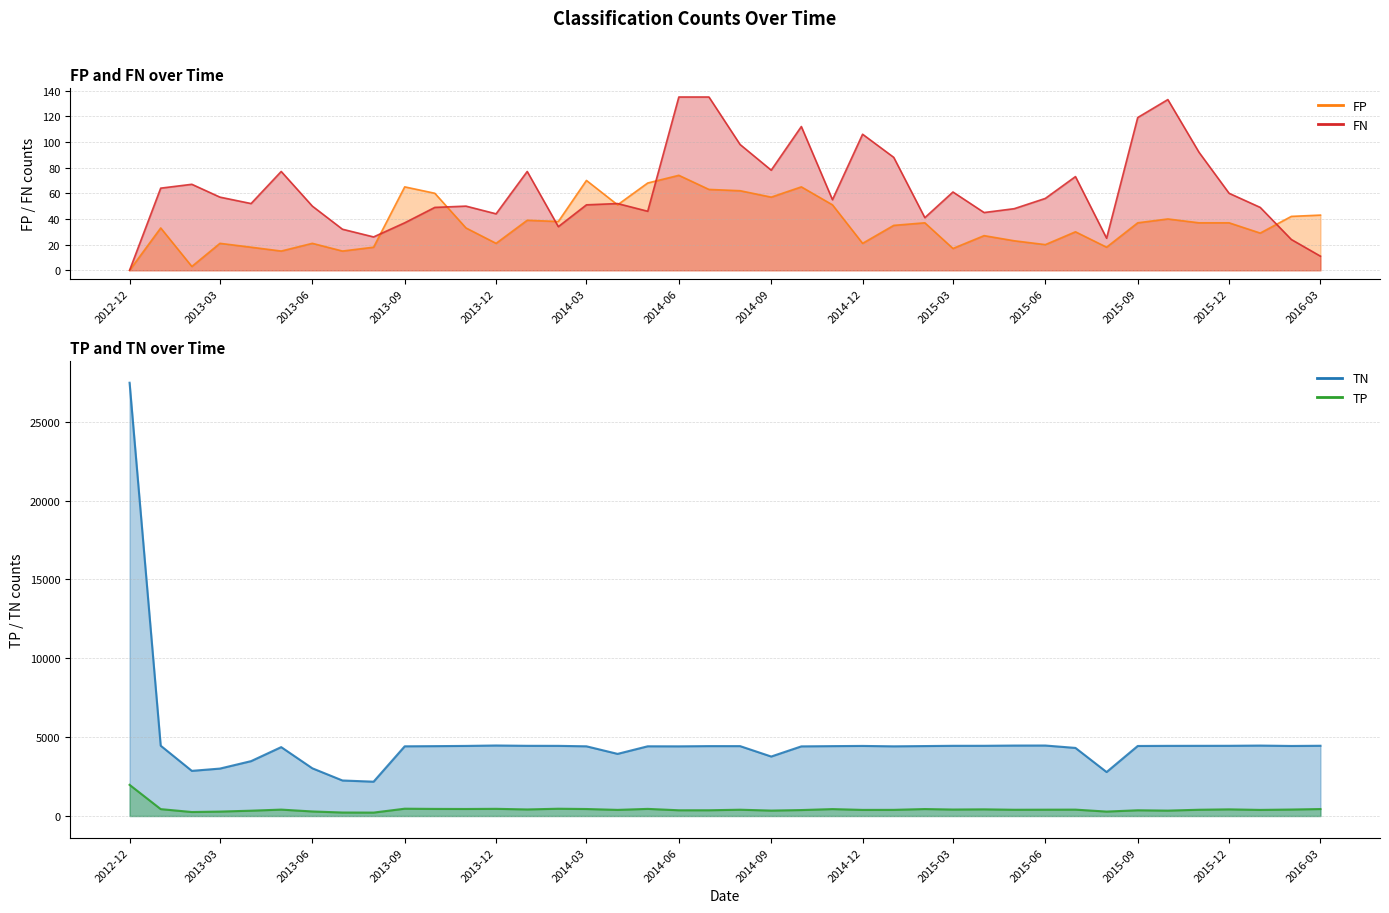

What is the maximum value shown in the chart?

27472